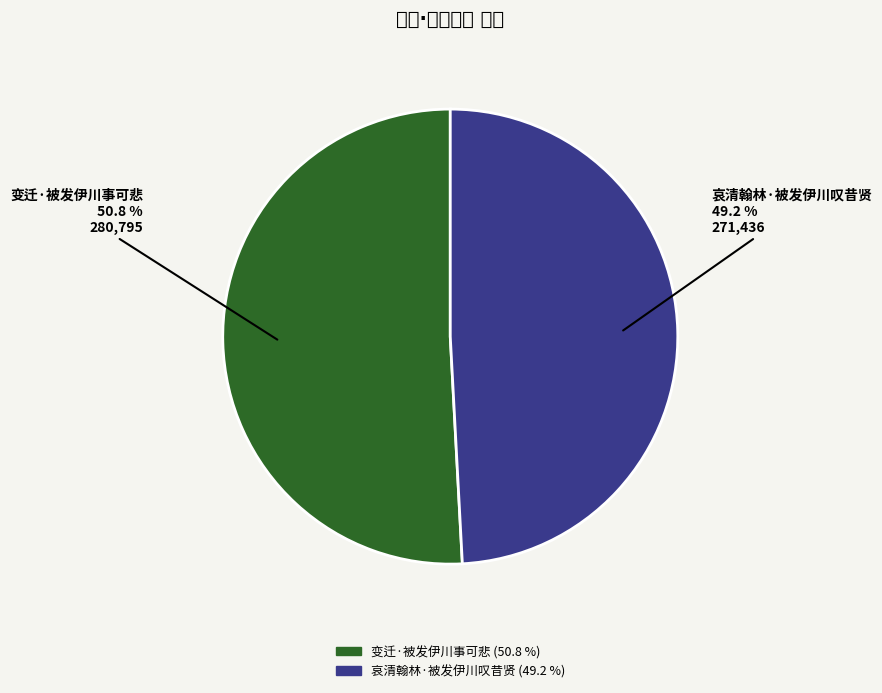

To the nearest percent, what portion does 变迁·被发伊川事可悲 represent?

51%